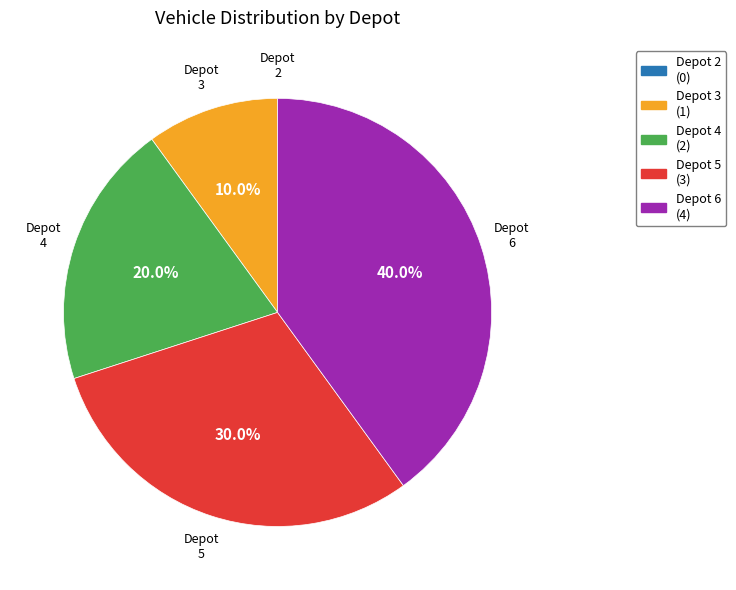

What portion of the pie excludes Depot 3?

90.0%